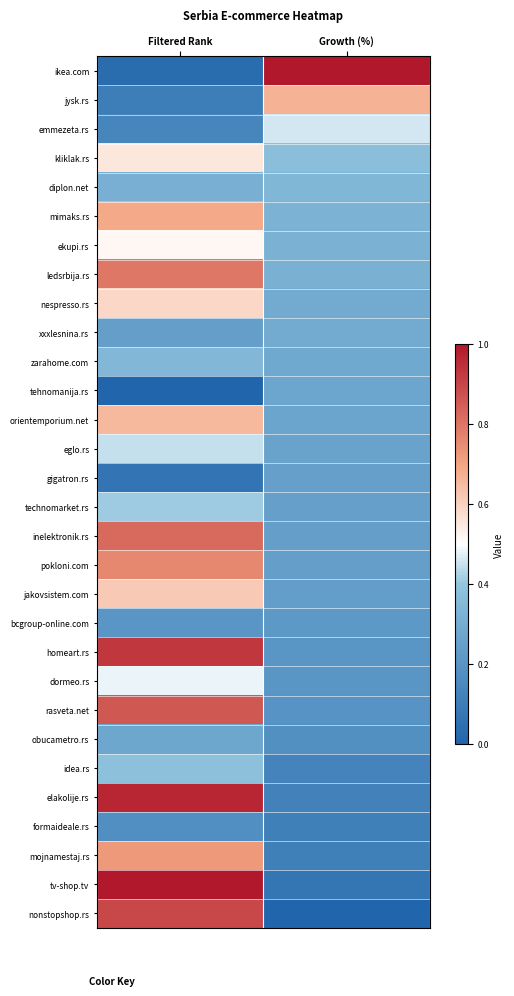

Reading left to right, extract all data points from this chart.

ikea.com: Filtered Rank=0.0	Growth (%)=1.0
jysk.rs: Filtered Rank=0.1	Growth (%)=0.7
emmezeta.rs: Filtered Rank=0.1	Growth (%)=0.5
kliklak.rs: Filtered Rank=0.6	Growth (%)=0.4
diplon.net: Filtered Rank=0.3	Growth (%)=0.3
mimaks.rs: Filtered Rank=0.7	Growth (%)=0.3
ekupi.rs: Filtered Rank=0.5	Growth (%)=0.3
ledsrbija.rs: Filtered Rank=0.8	Growth (%)=0.3
nespresso.rs: Filtered Rank=0.6	Growth (%)=0.3
xxxlesnina.rs: Filtered Rank=0.2	Growth (%)=0.3
zarahome.com: Filtered Rank=0.3	Growth (%)=0.3
tehnomanija.rs: Filtered Rank=0.0	Growth (%)=0.3
orientemporium.net: Filtered Rank=0.7	Growth (%)=0.3
eglo.rs: Filtered Rank=0.4	Growth (%)=0.3
gigatron.rs: Filtered Rank=0.1	Growth (%)=0.2
technomarket.rs: Filtered Rank=0.4	Growth (%)=0.2
inelektronik.rs: Filtered Rank=0.8	Growth (%)=0.2
pokloni.com: Filtered Rank=0.8	Growth (%)=0.2
jakovsistem.com: Filtered Rank=0.6	Growth (%)=0.2
bcgroup-online.com: Filtered Rank=0.2	Growth (%)=0.2
homeart.rs: Filtered Rank=0.9	Growth (%)=0.2
dormeo.rs: Filtered Rank=0.5	Growth (%)=0.2
rasveta.net: Filtered Rank=0.9	Growth (%)=0.2
obucametro.rs: Filtered Rank=0.3	Growth (%)=0.2
idea.rs: Filtered Rank=0.4	Growth (%)=0.1
elakolije.rs: Filtered Rank=1.0	Growth (%)=0.1
formaideale.rs: Filtered Rank=0.2	Growth (%)=0.1
mojnamestaj.rs: Filtered Rank=0.7	Growth (%)=0.1
tv-shop.tv: Filtered Rank=1.0	Growth (%)=0.1
nonstopshop.rs: Filtered Rank=0.9	Growth (%)=0.0